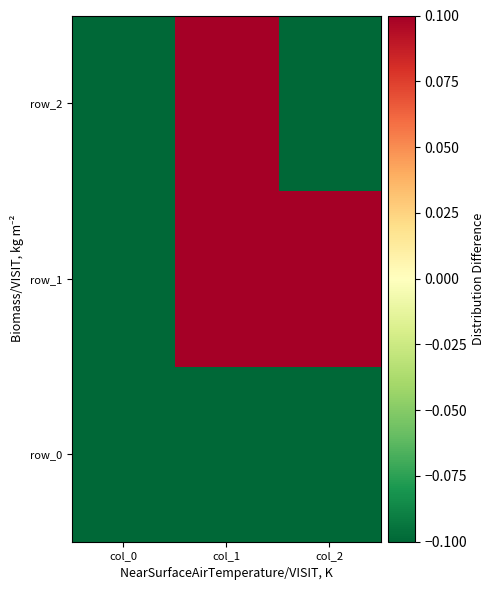

Reading right to left, extract all data points from this chart.

row_0: col_2=-0.2	col_1=-0.9	col_0=-0.4
row_1: col_2=0.3	col_1=0.3	col_0=-0.9
row_2: col_2=-0.9	col_1=0.3	col_0=-0.2